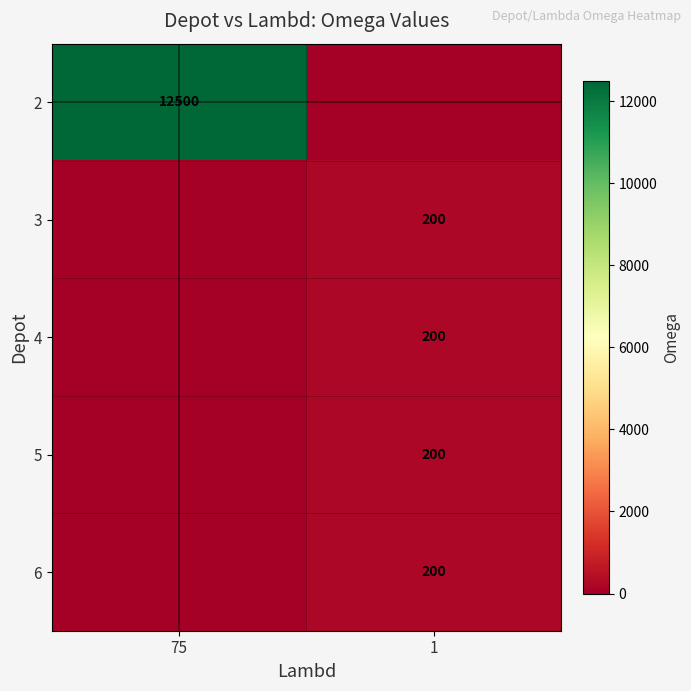

Is it true that 3 equals 200 at 1?

True